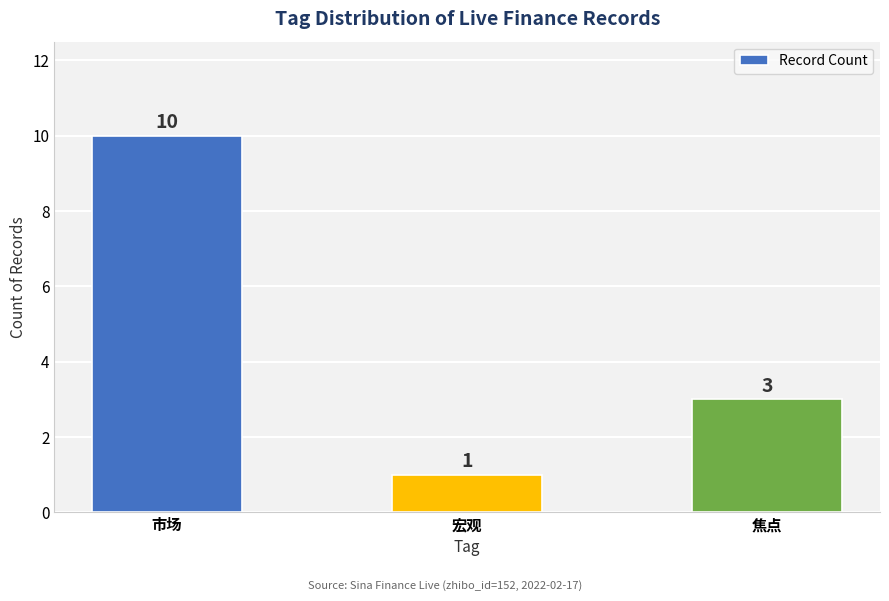

How many values are between 1 and 10?

3